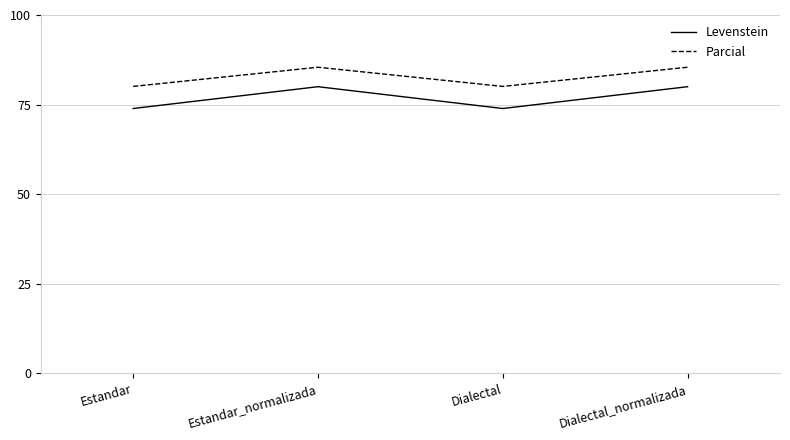

Is this an area chart (filled region under the line)?

No